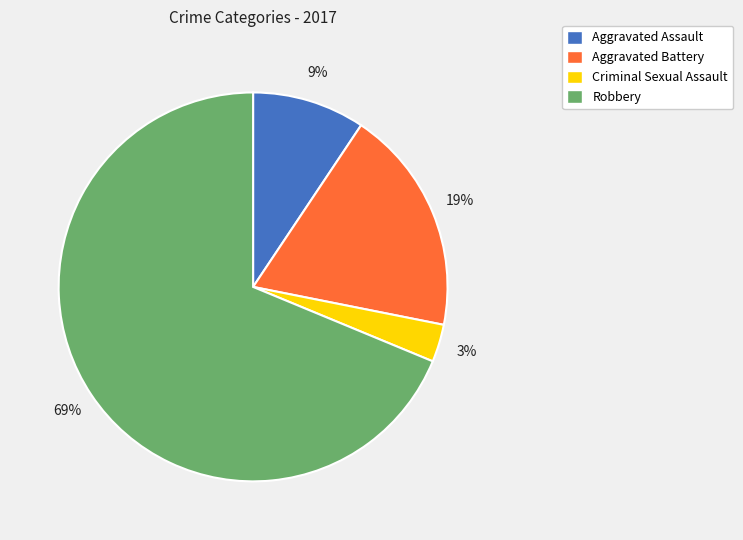

Does Robbery represent more than half of the total?

Yes